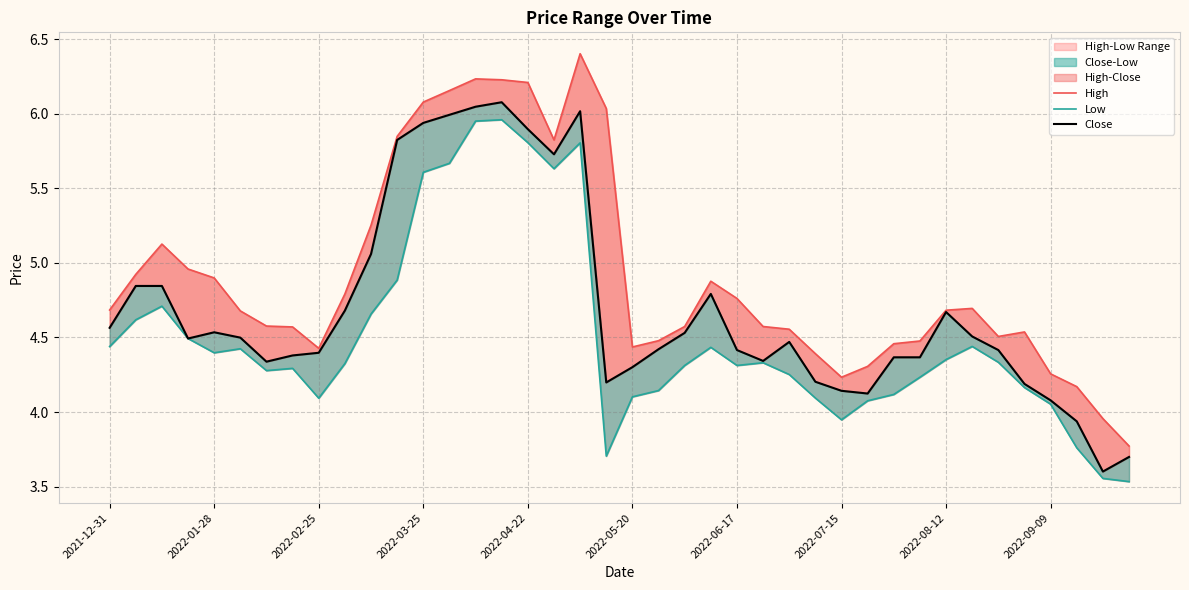

Is the value of High at 22 greater than the value of Low at 38?

Yes